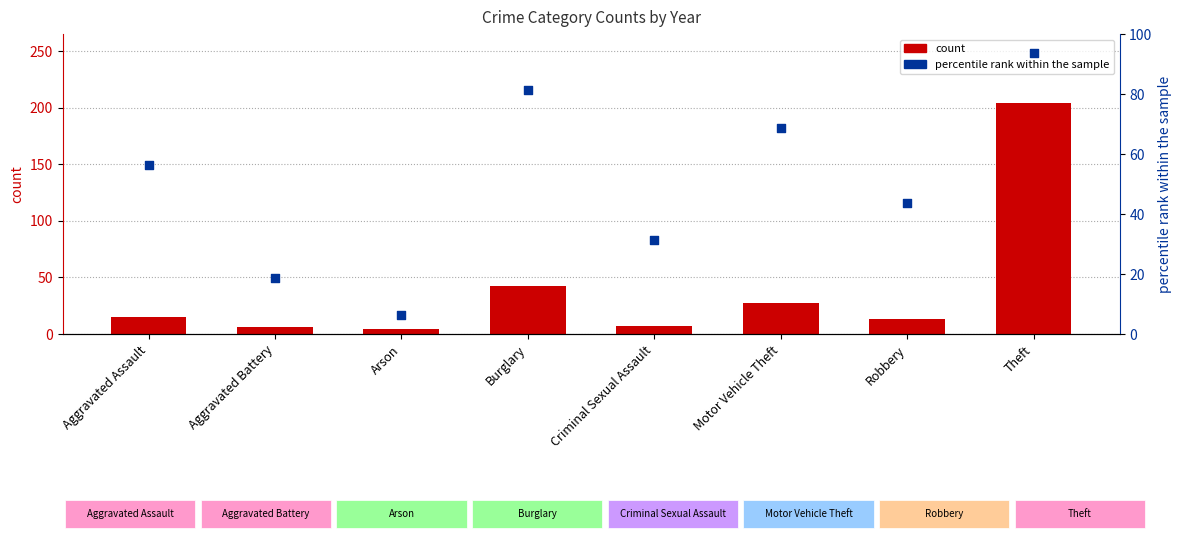

Which series has the widest spread of Y values?

count